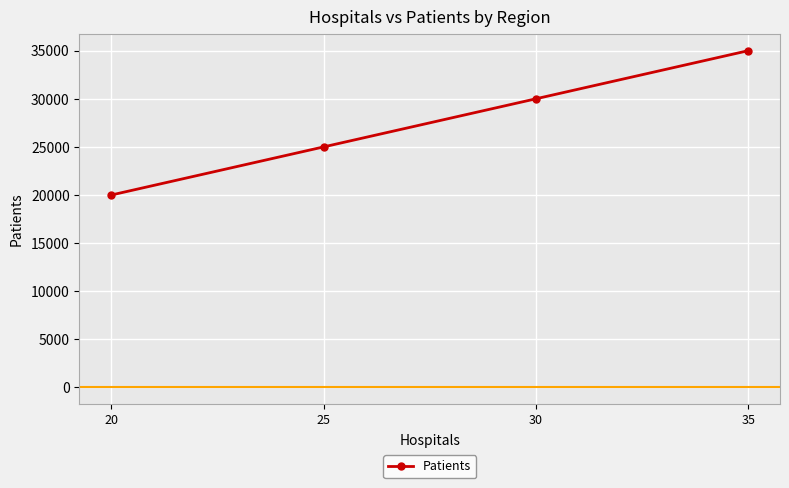

What is the change in value from 30 to 35?

+5000